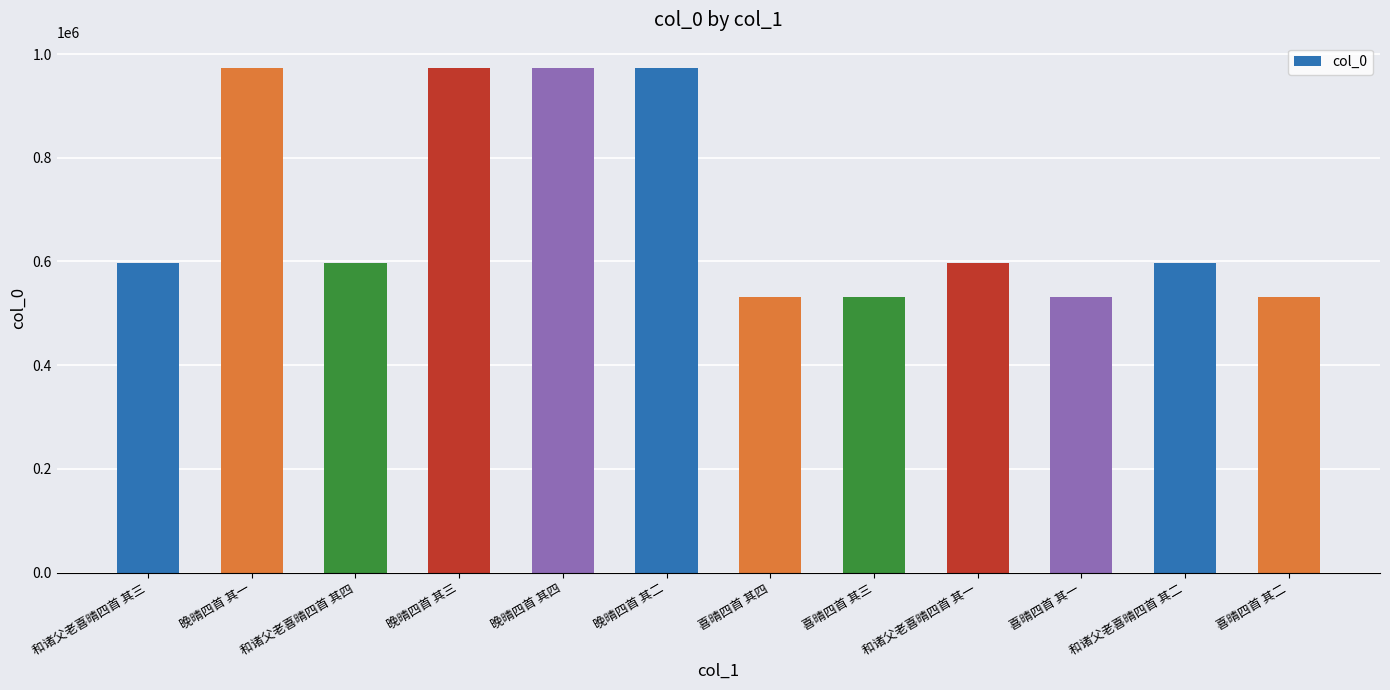

What is the value of the 2nd bar from the left?

973388